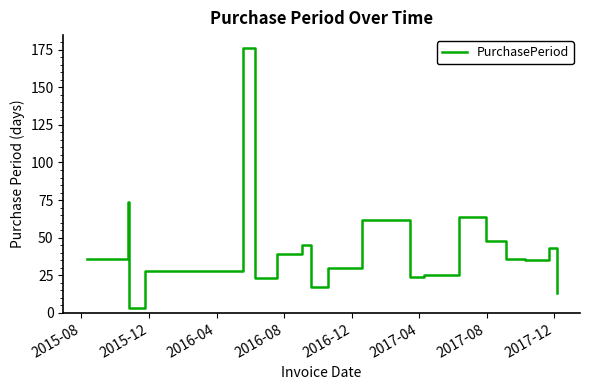

What is the maximum value shown in the chart?

176